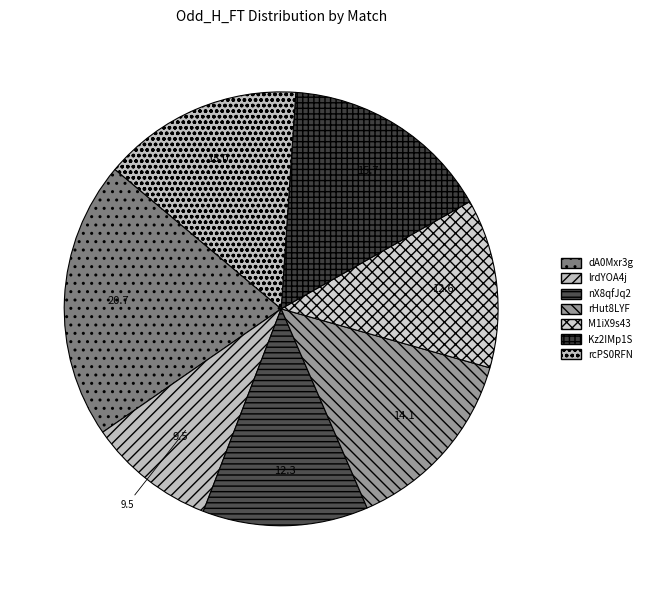

How many slices are in this pie chart?

7